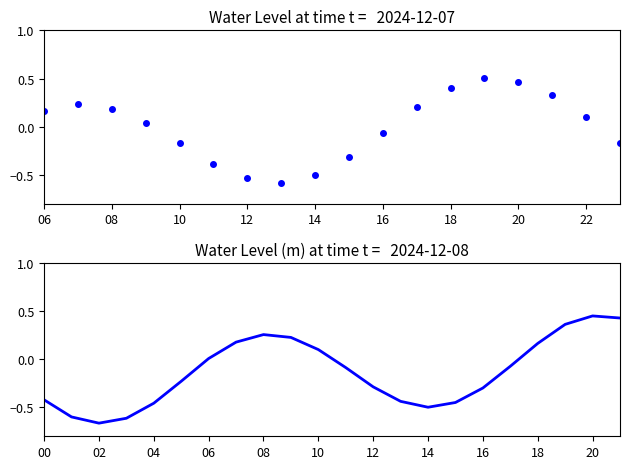

Reading right to left, transcribe all the data shown in this chart.

0.4	0.4	0.4	0.2	-0.1	-0.3	-0.4	-0.5	-0.4	-0.3	-0.1	0.1	0.2	0.3	0.2	0.0	-0.2	-0.5	-0.6	-0.7	-0.6	-0.4	-0.2	0.1	0.3	0.5	0.5	0.4	0.2	-0.1	-0.3	-0.5	-0.6	-0.5	-0.4	-0.2	0.0	0.2	0.2	0.2